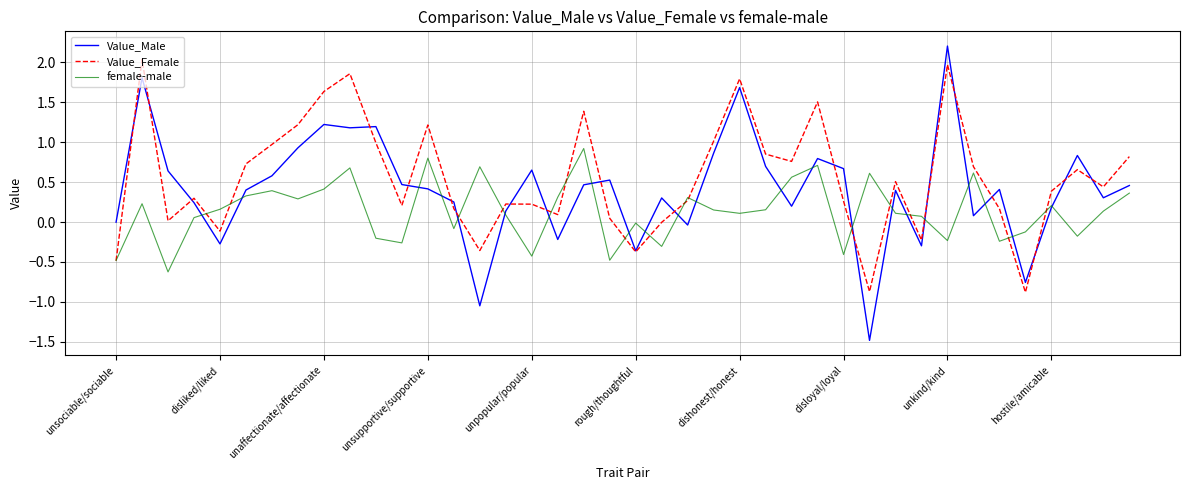

Which series has the largest range (max minus min)?

Value_Male